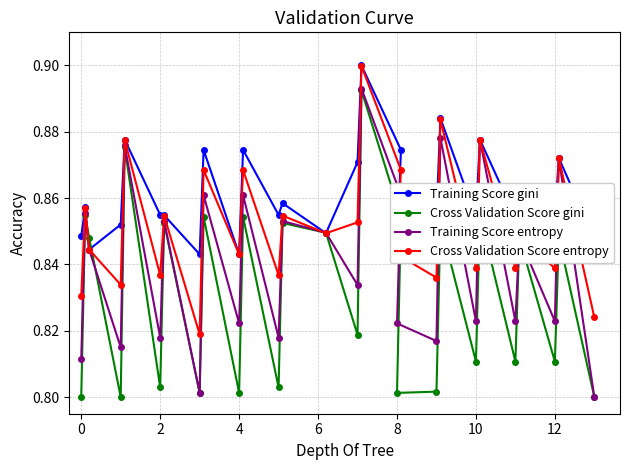

List the series in order of their peak value, highest first.

Training Score gini, Cross Validation Score entropy, Training Score entropy, Cross Validation Score gini